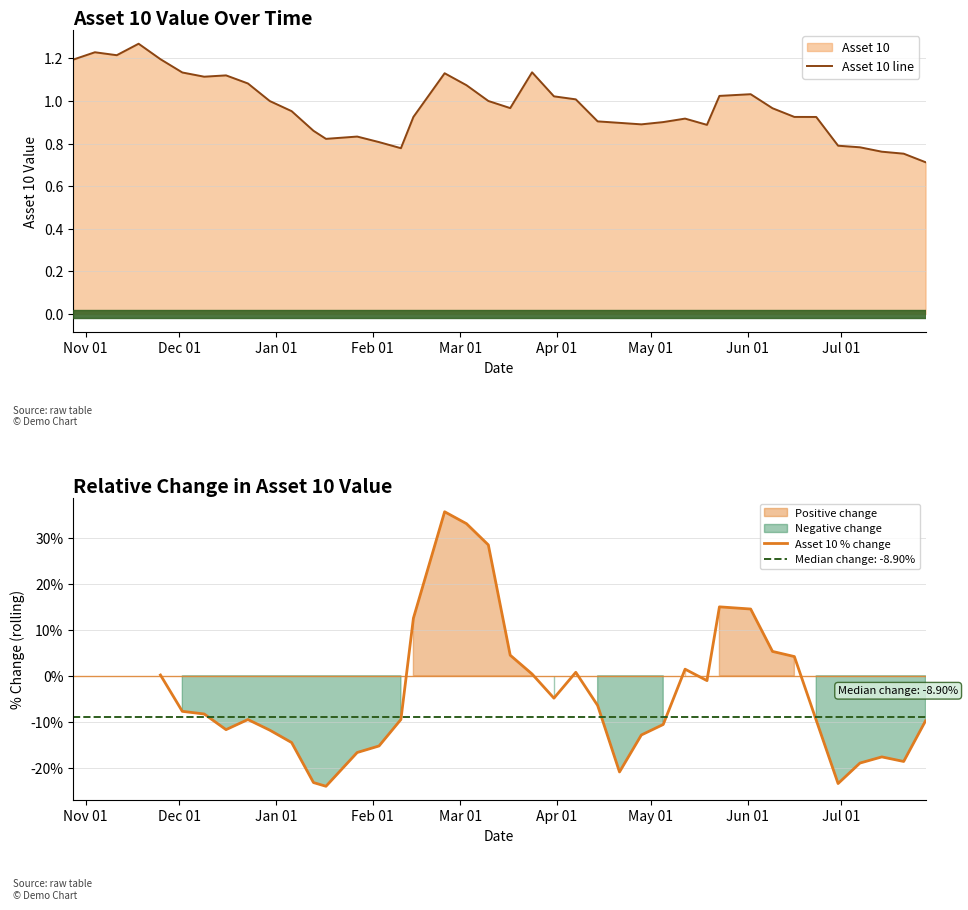

What is the maximum value shown in the chart?

1.3